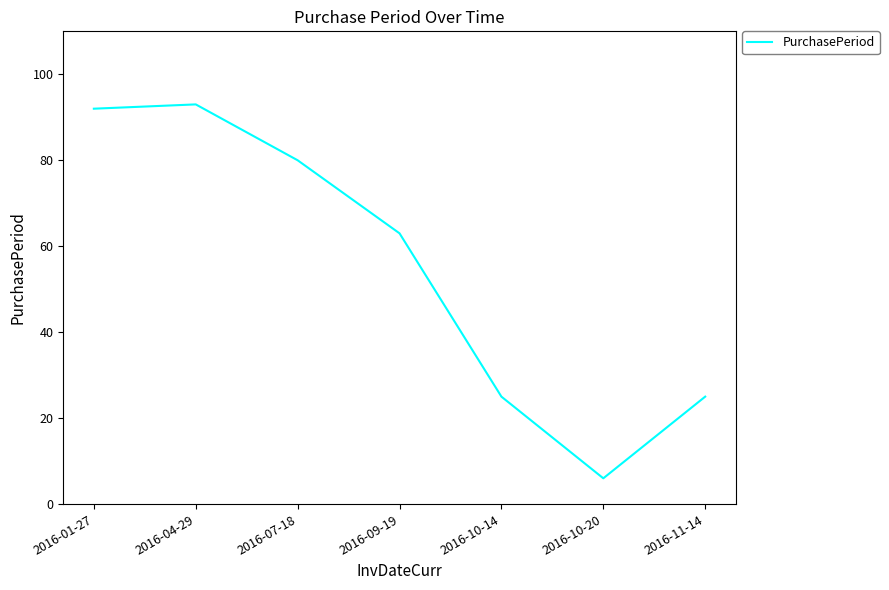

What is the greatest value displayed?

93